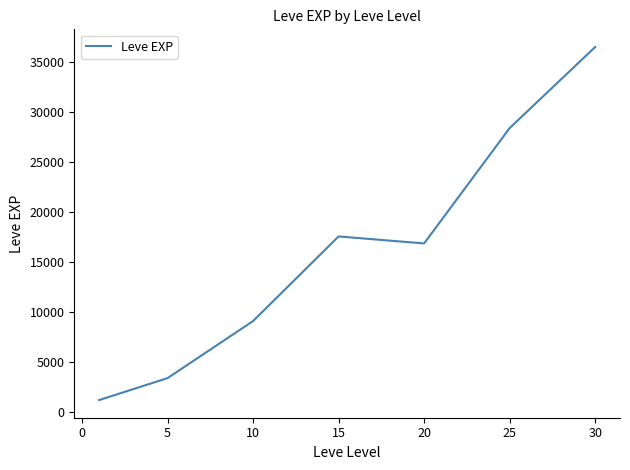

What is the difference between the maximum and second lowest values?

33087.5